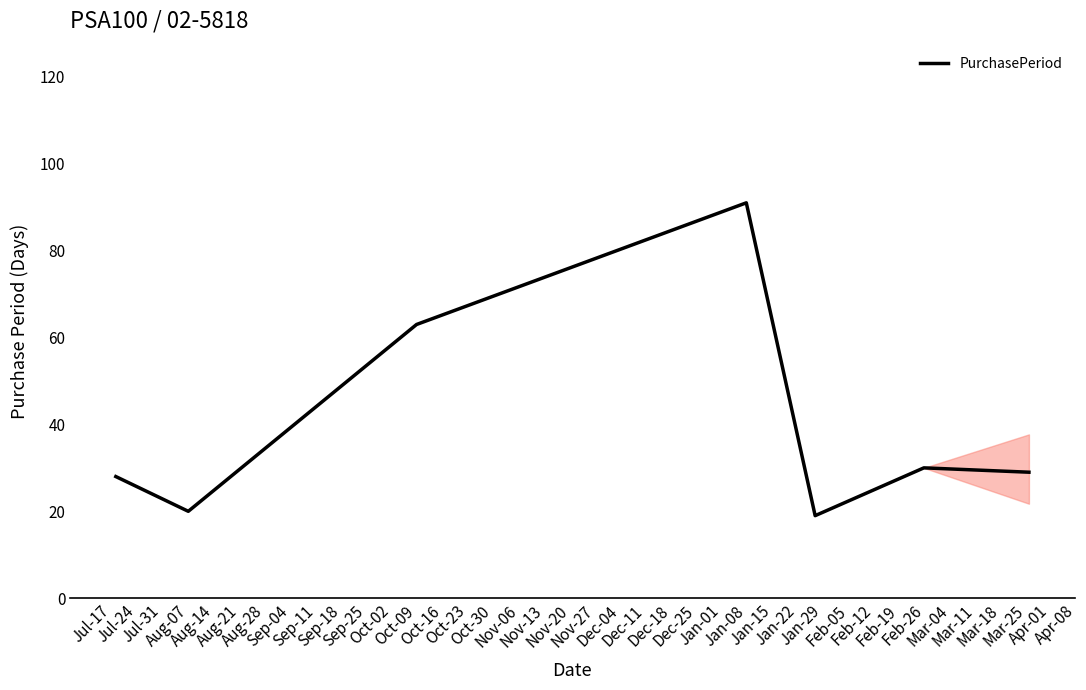

What is the average value?

40